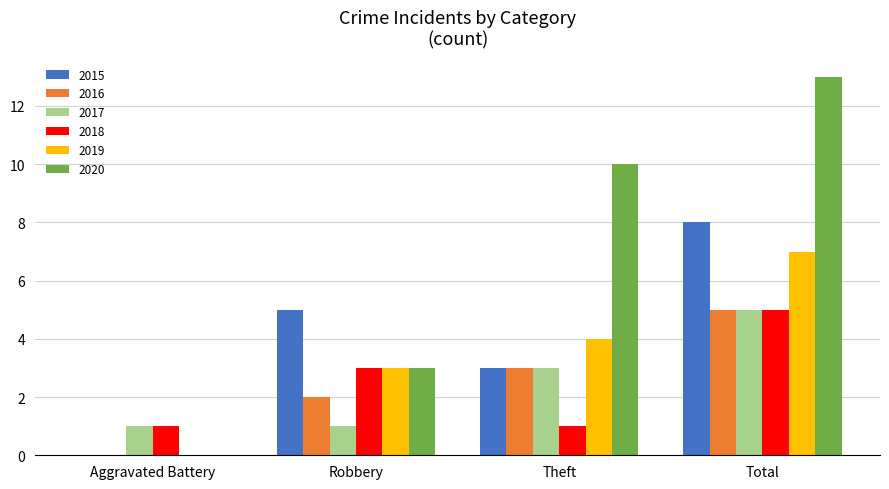

Where is 2020 nearest to the value 6?

Robbery